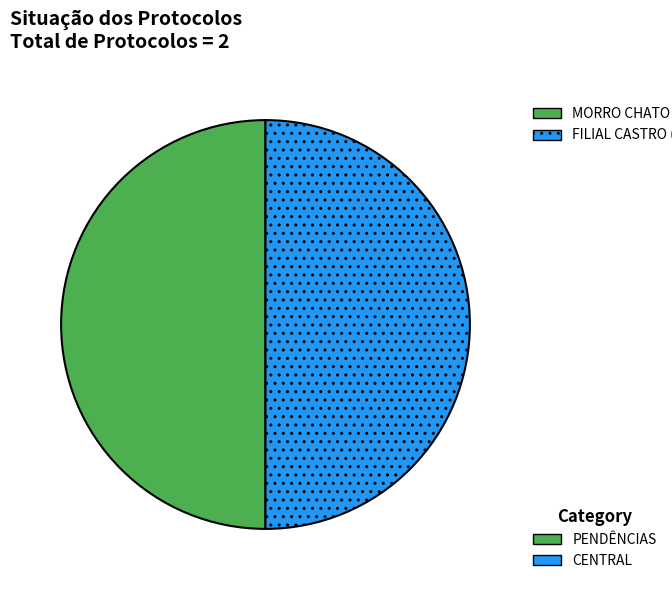

What is the smallest slice in the pie chart?

MORRO CHATO AGROPECUARIA LTDA